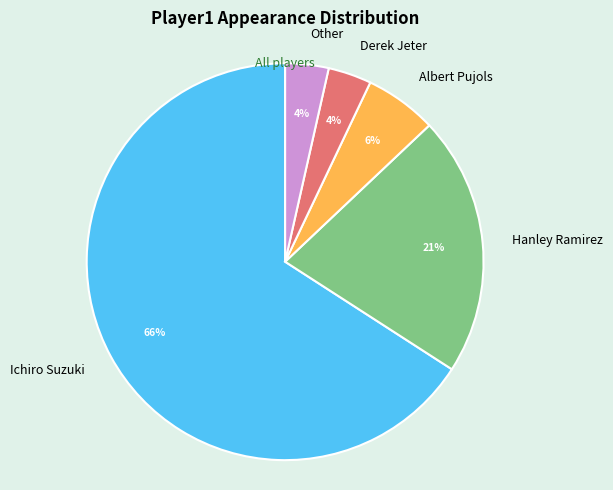

Combined, do Hanley Ramirez and Ichiro Suzuki account for over 50%?

Yes